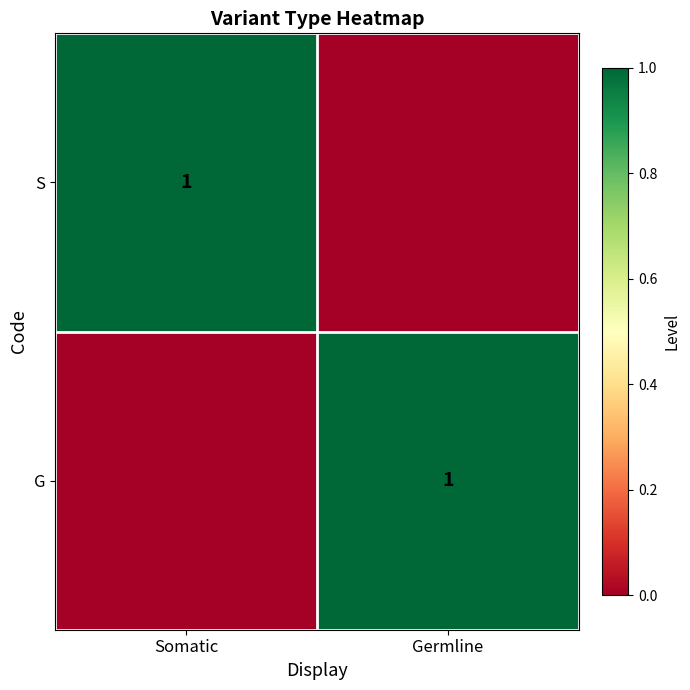

True or false: G has a value of 2 at Germline.

False